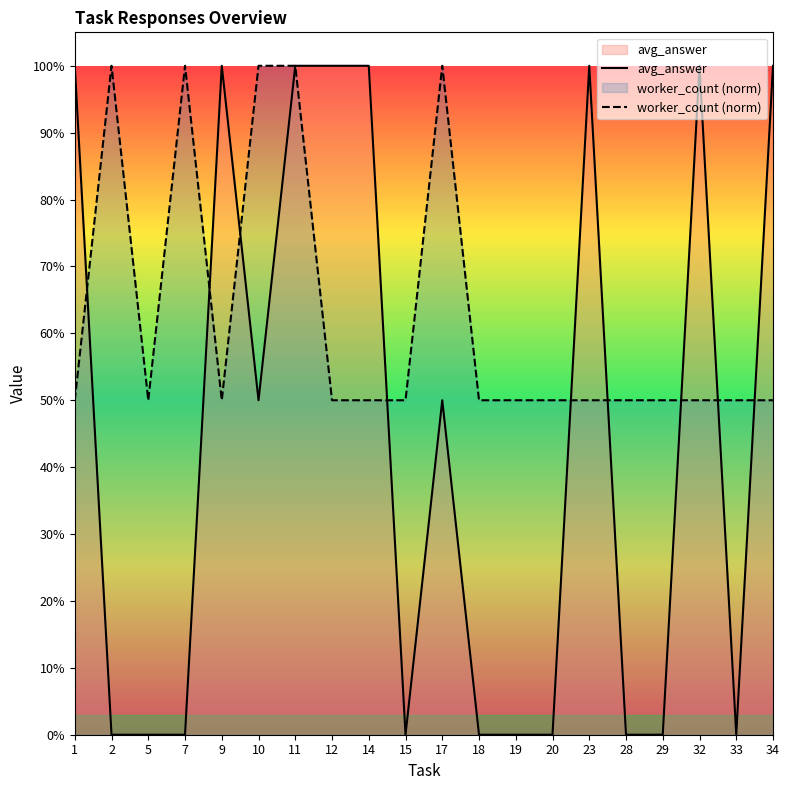

Between 28 and 1, which is larger?

1